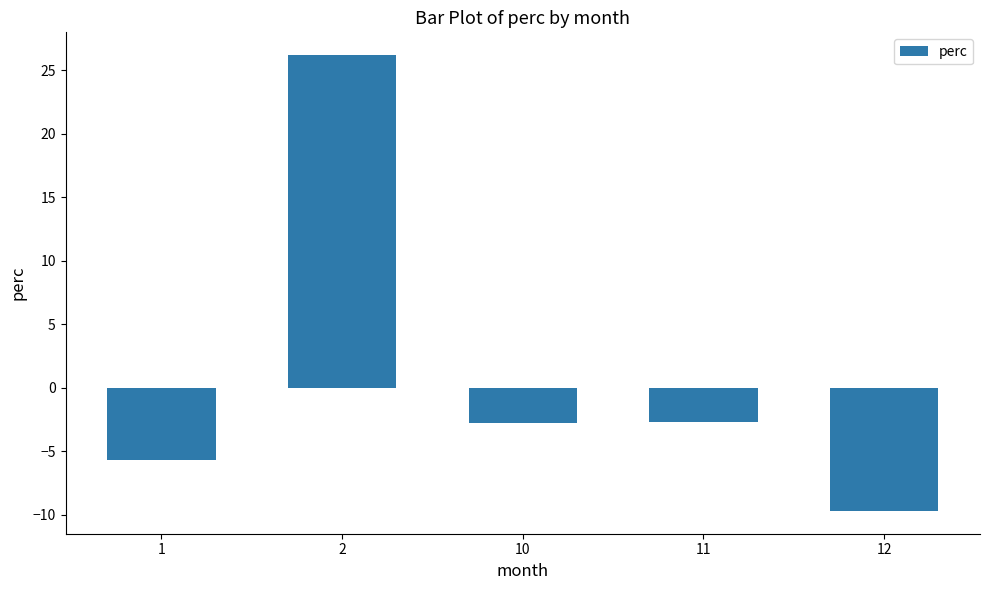

At which label does the data first exceed -2?

2